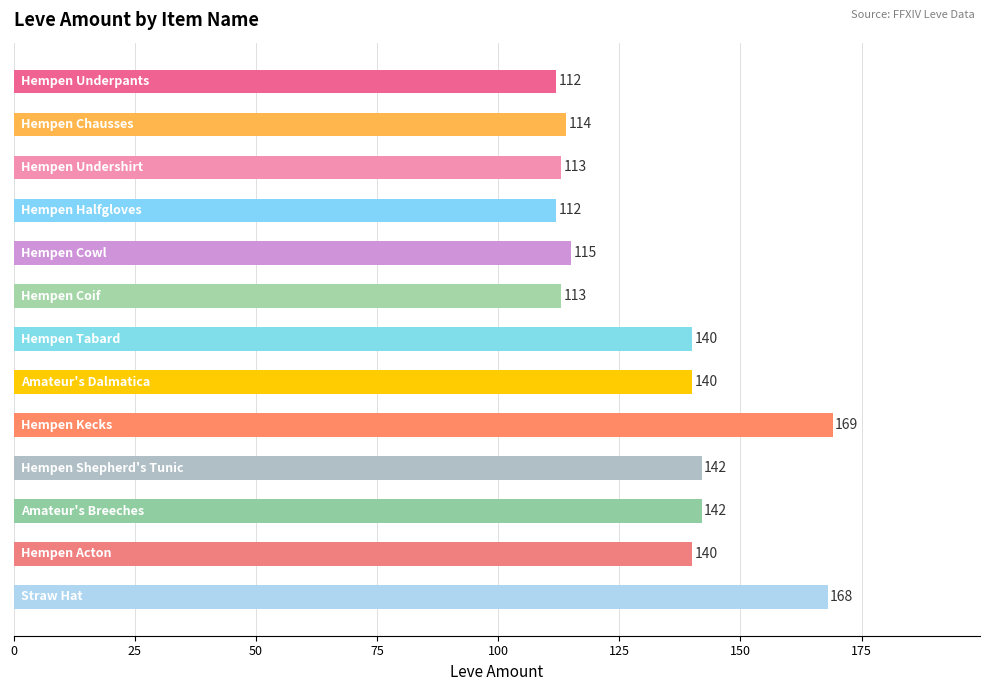

What is the difference between the maximum and minimum values?

57